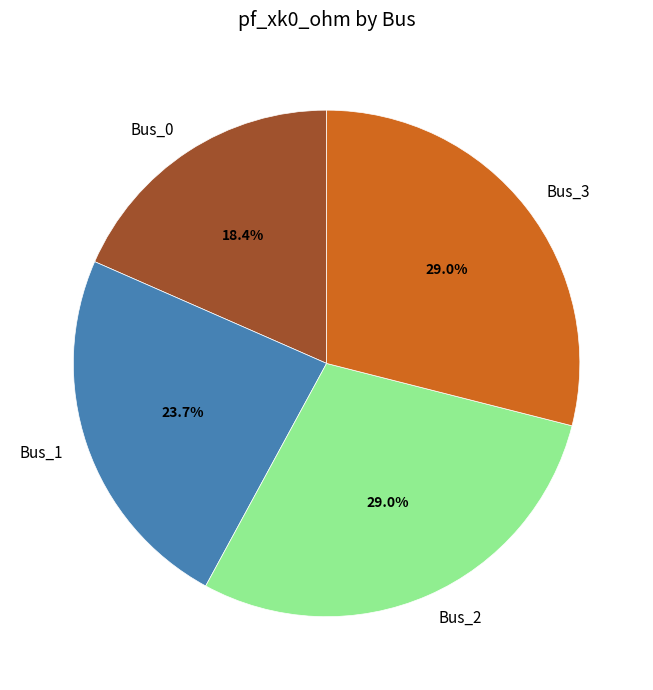

To the nearest percent, what is the difference between the Bus_3 and Bus_1 slice percentages?

5%